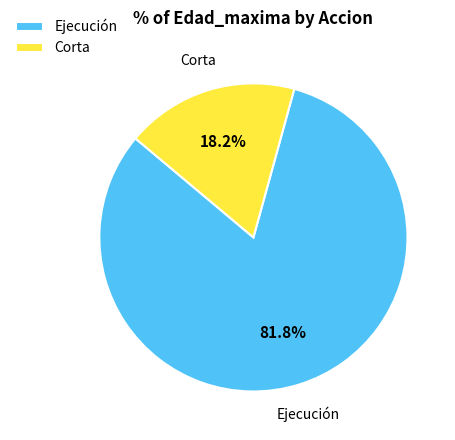

Which slice represents more than half of the pie?

Ejecución